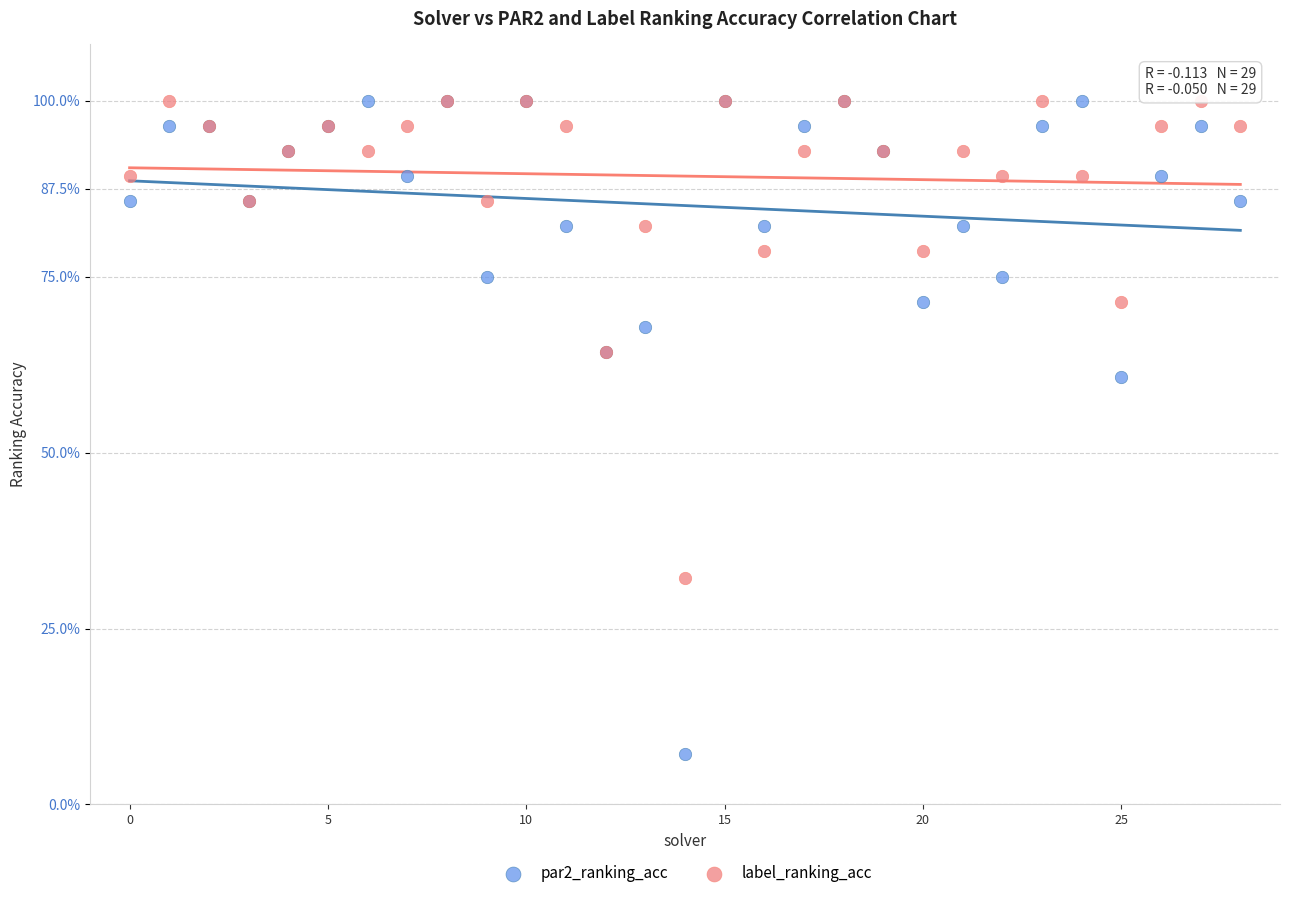

What are all the series names shown in the legend?

par2_ranking_acc, label_ranking_acc